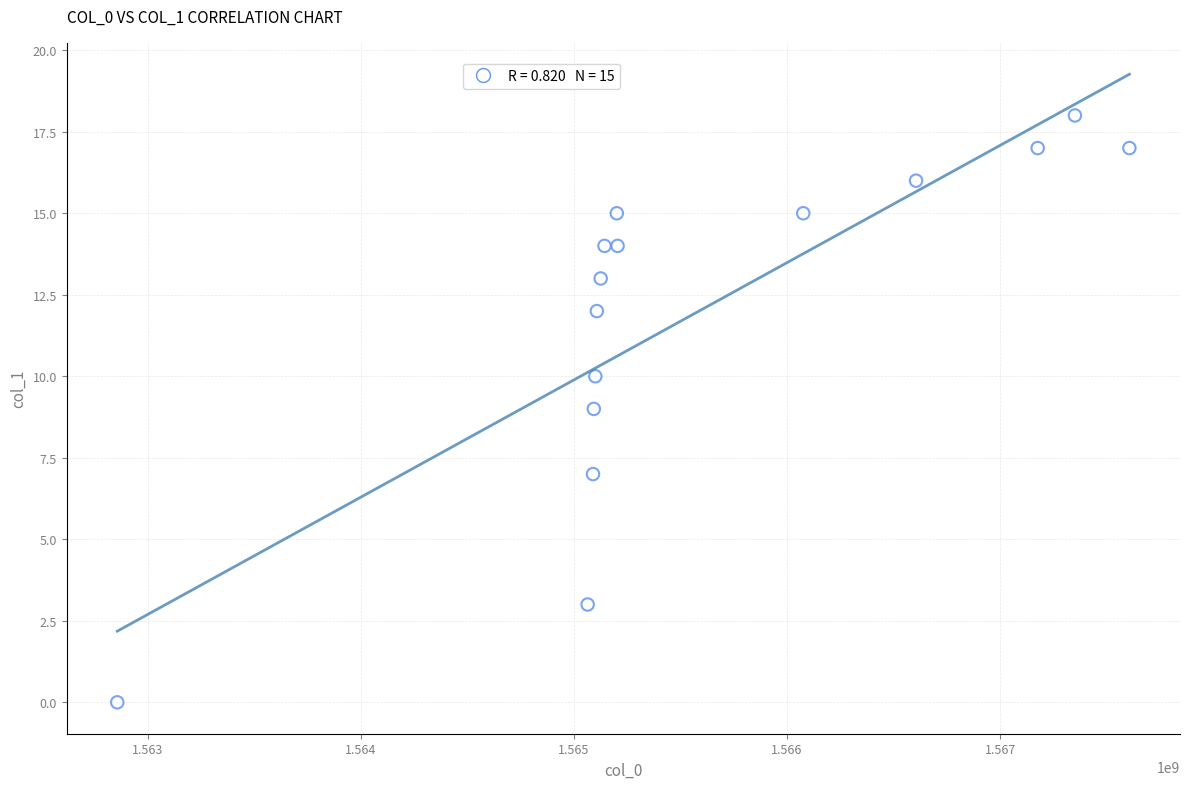

What is the range of Y values (max minus min)?

18